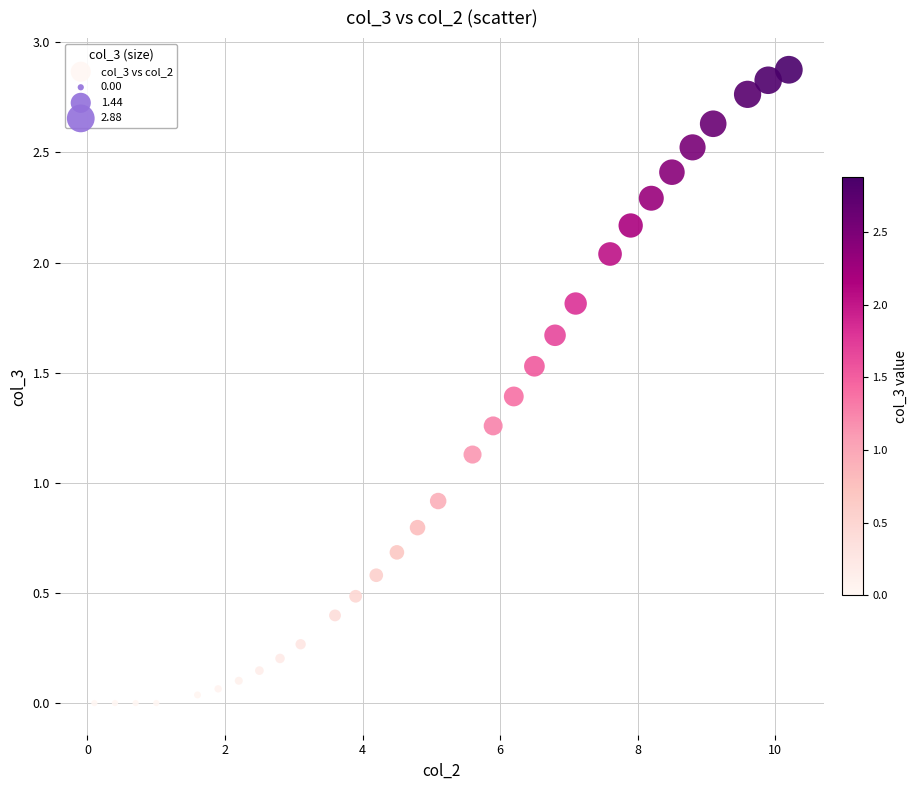

What Y value in the scatter plot is closest to 1?

0.9